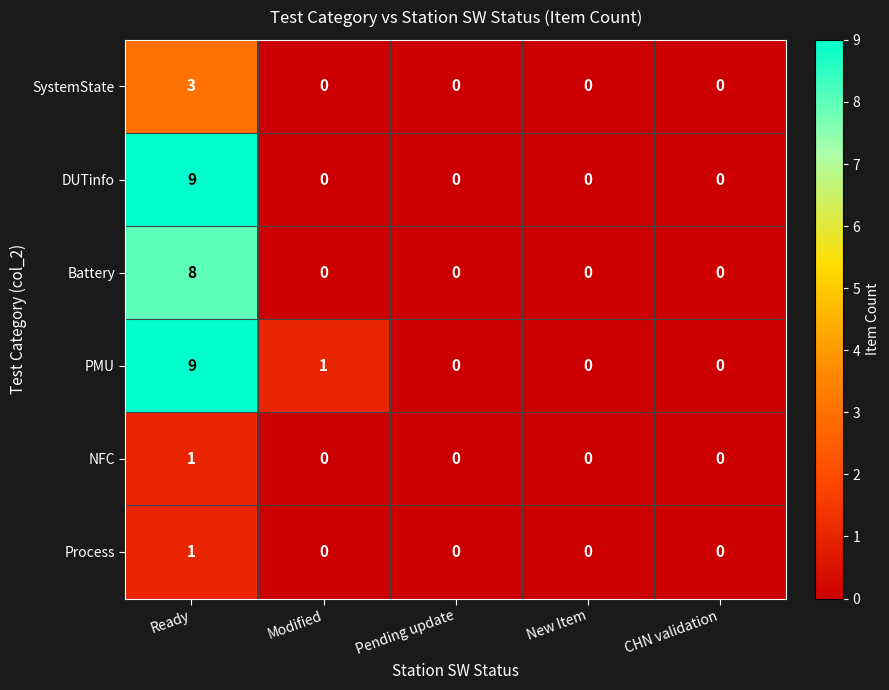

How many SystemState values are between 0 and 1?

4